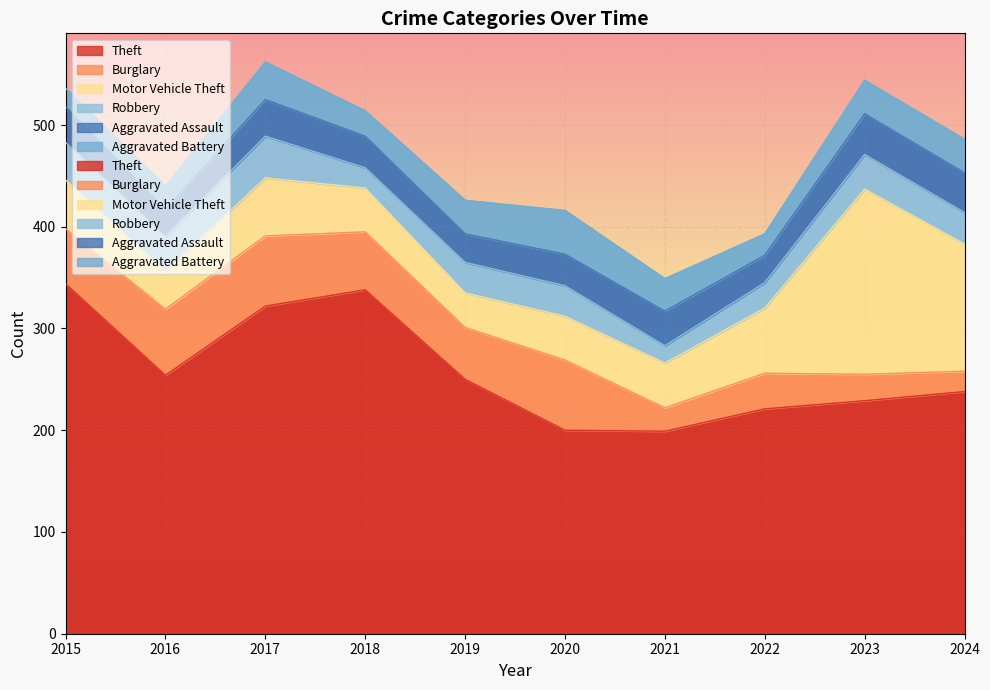

Reading left to right, extract all data points from this chart.

Theft: 344	254	322	338	250	200	199	221	229	238
Burglary: 54	65	69	57	51	69	23	35	26	20
Motor Vehicle Theft: 48	37	57	43	34	43	44	64	182	125
Robbery: 37	34	41	20	30	30	17	25	34	31
Aggravated Assault: 35	27	36	31	28	31	34	27	40	39
Aggravated Battery: 18	23	37	25	33	43	32	21	33	33